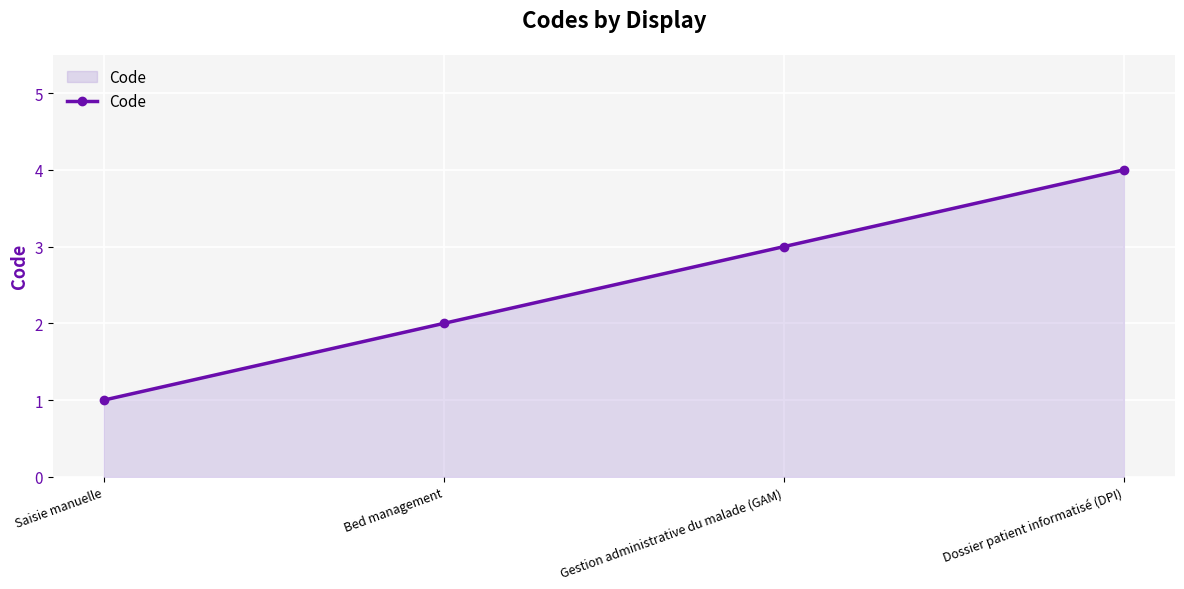

Reading left to right, what are all the values shown in this chart?

1	2	3	4